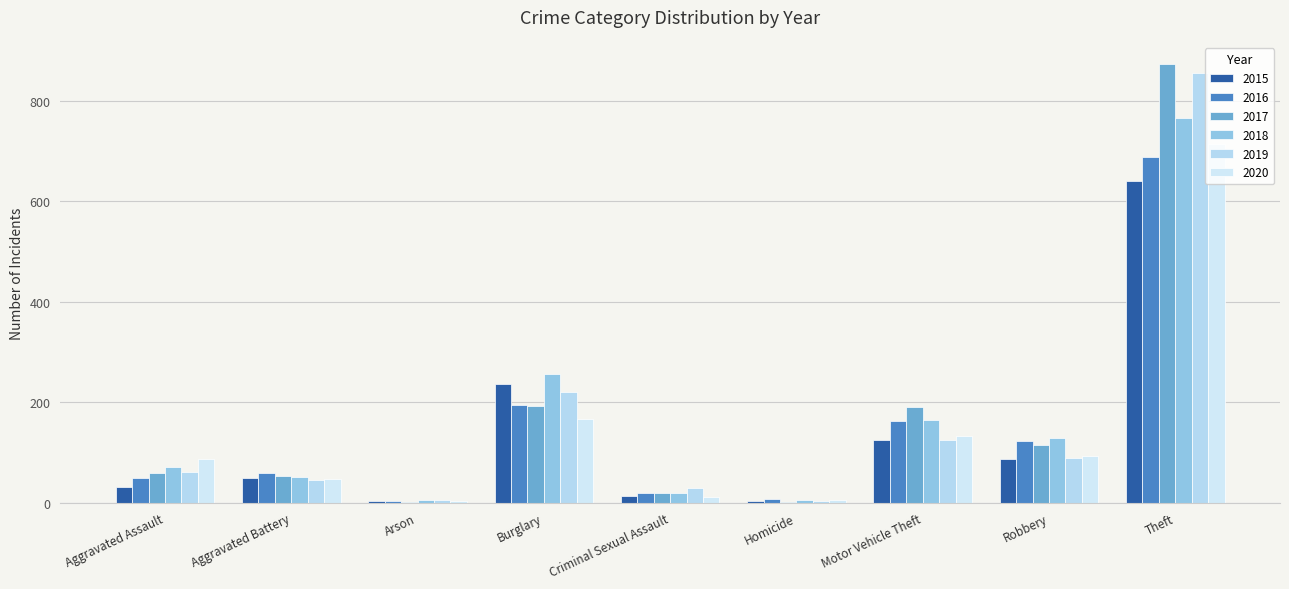

What are all the series names shown in the legend?

2015, 2016, 2017, 2018, 2019, 2020